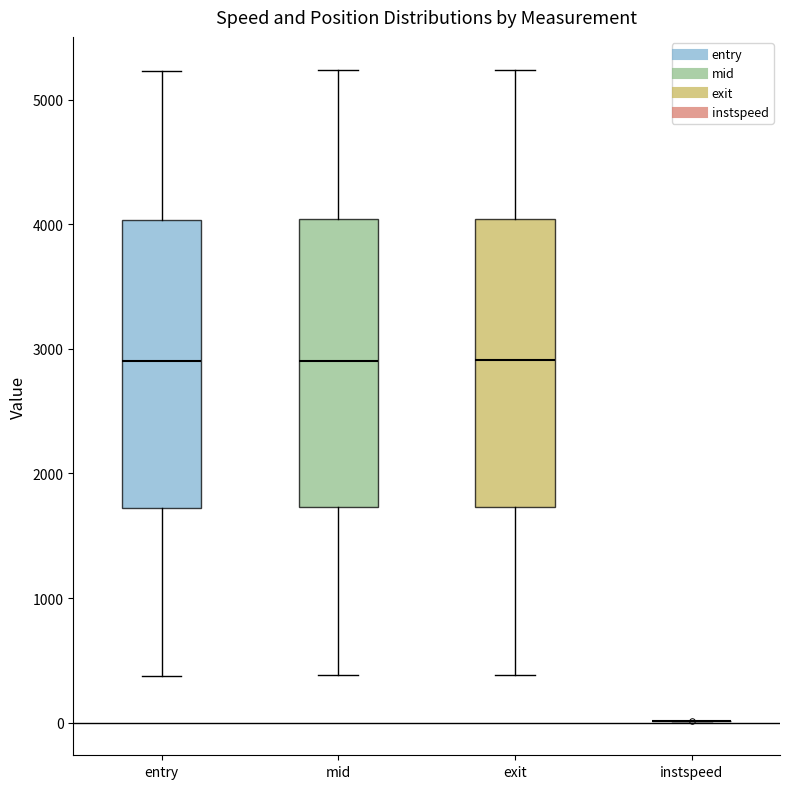

Where does the upper whisker of the box for mid end on the y-axis? The values are not printed on the chart, so give them approximately, as read against the axis.

5200